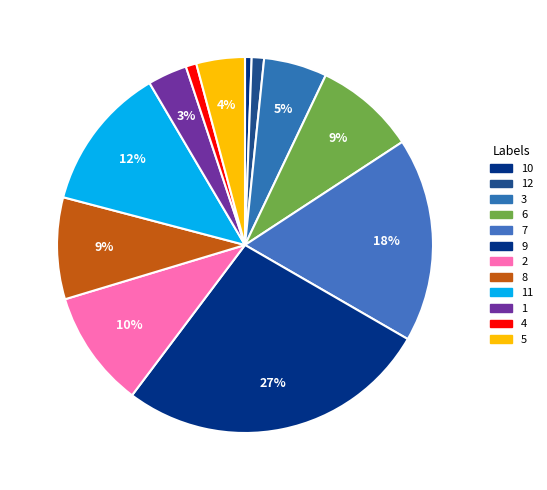

True or false: 1 accounts for 1% of the total.

False